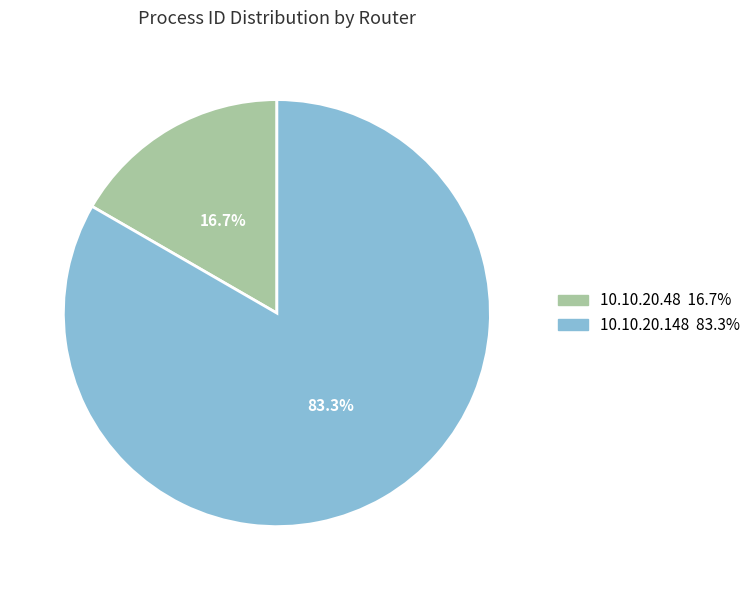

To the nearest percent, what percentage of the pie is 10.10.20.148?

83%